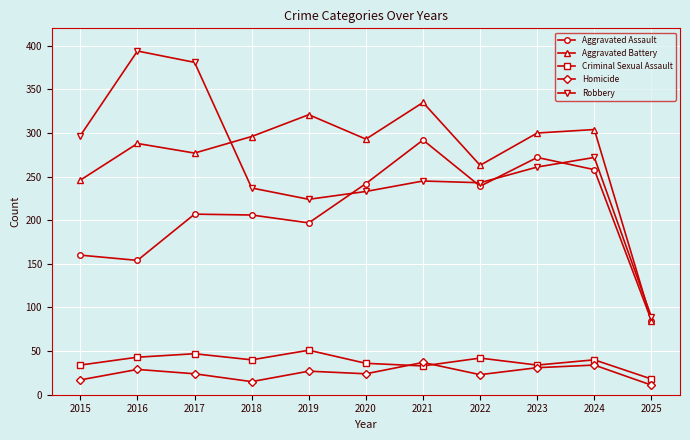

How many data points in Robbery are less than 245?

5